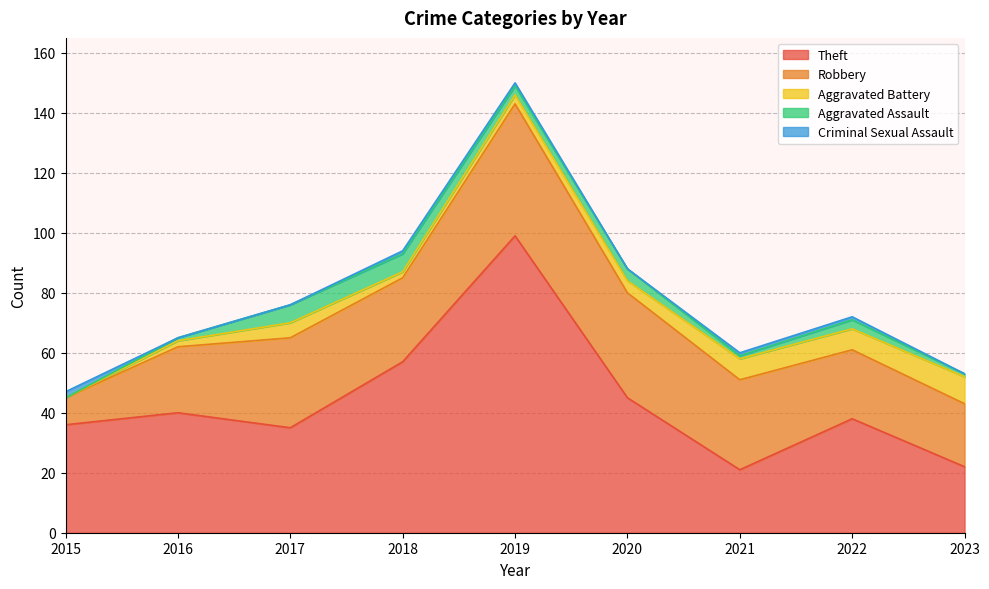

What is the highest value of the Aggravated Battery series?

9